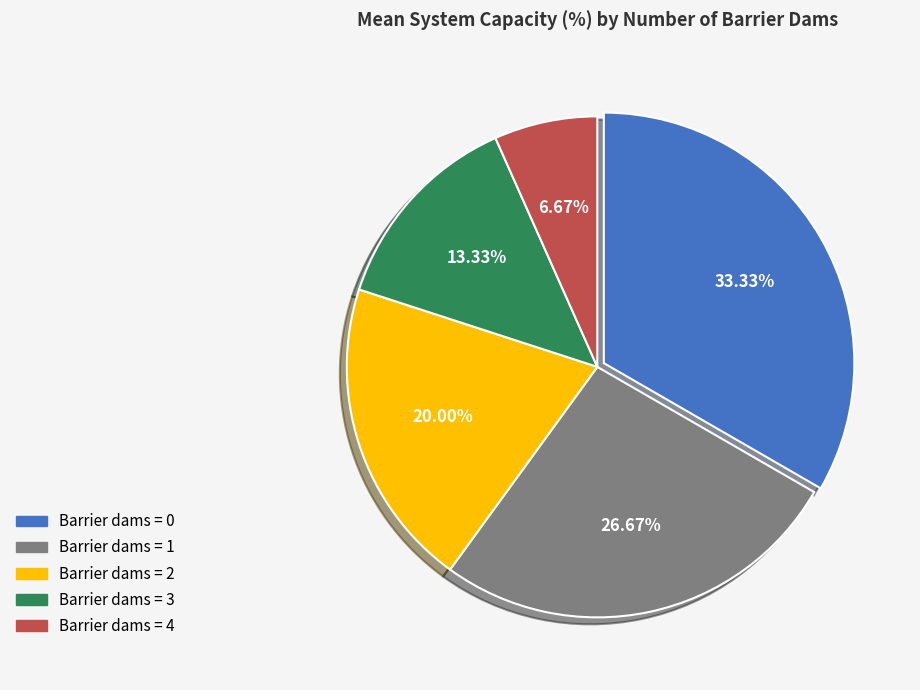

Count the number of slices in the pie.

5